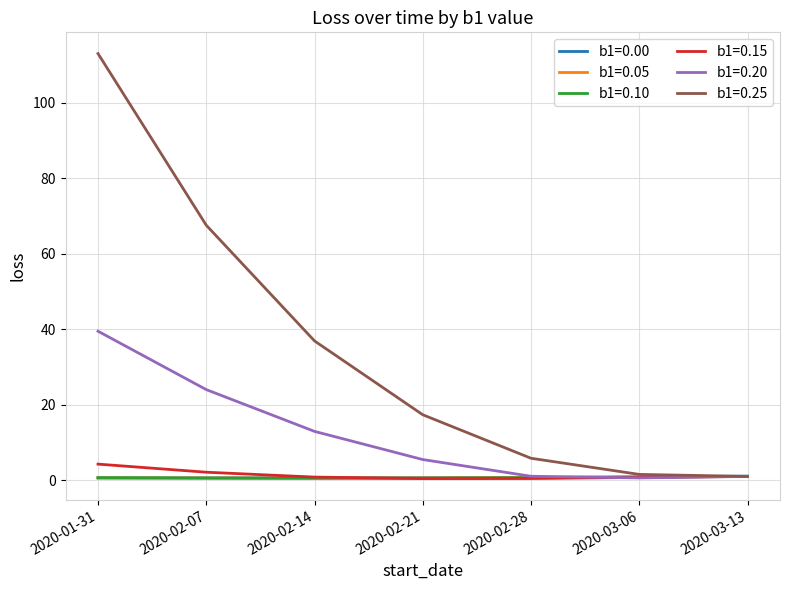

At which category is the sum across all series the highest?

2020-01-31